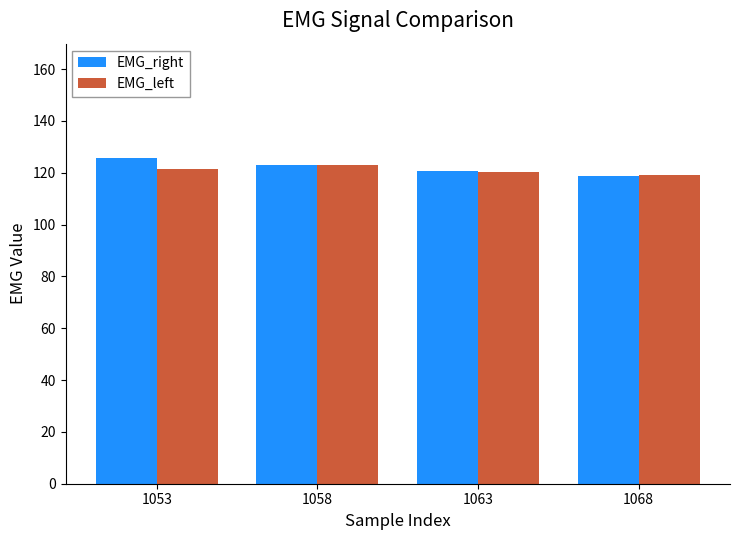

How many groups of bars are there?

4